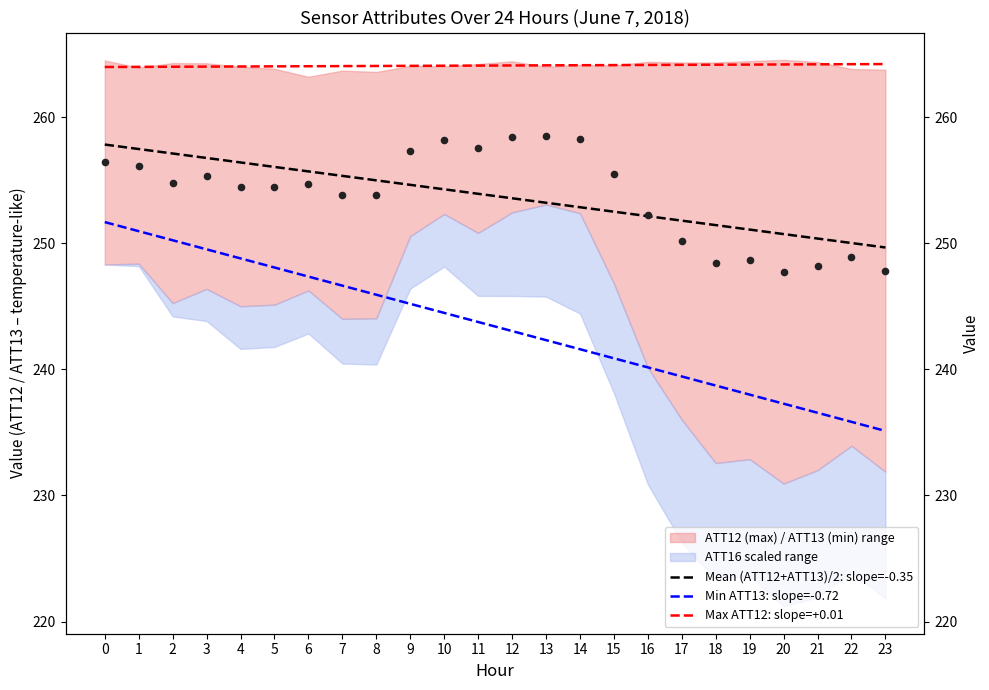

At how many categories does at least one series exceed 261?

24